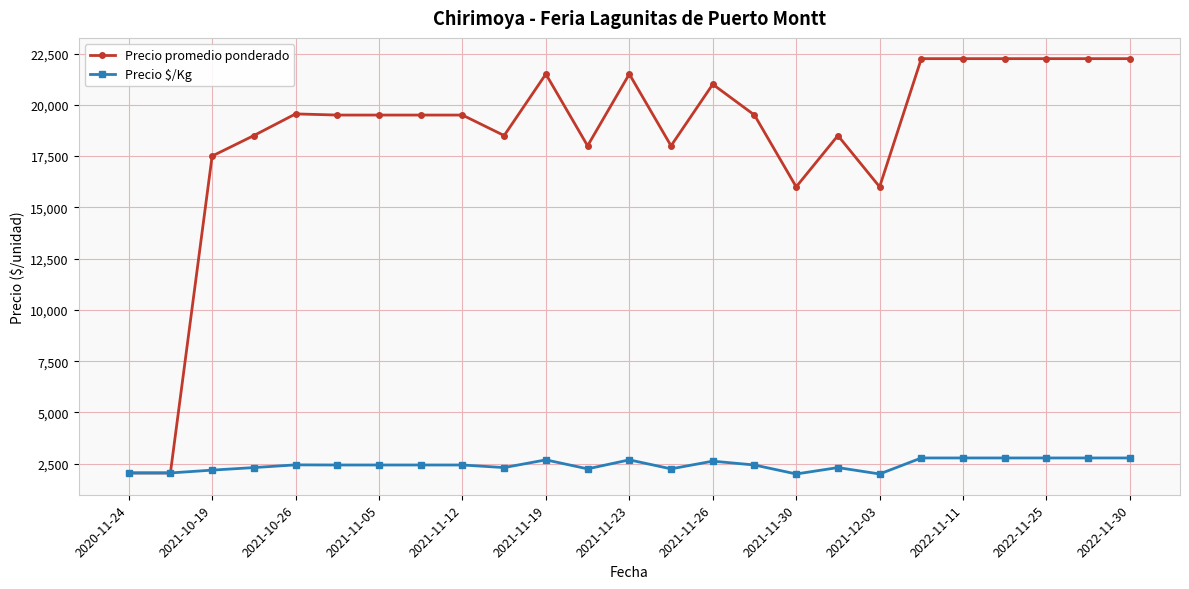

What is the minimum value for Precio $/Kg?

2000